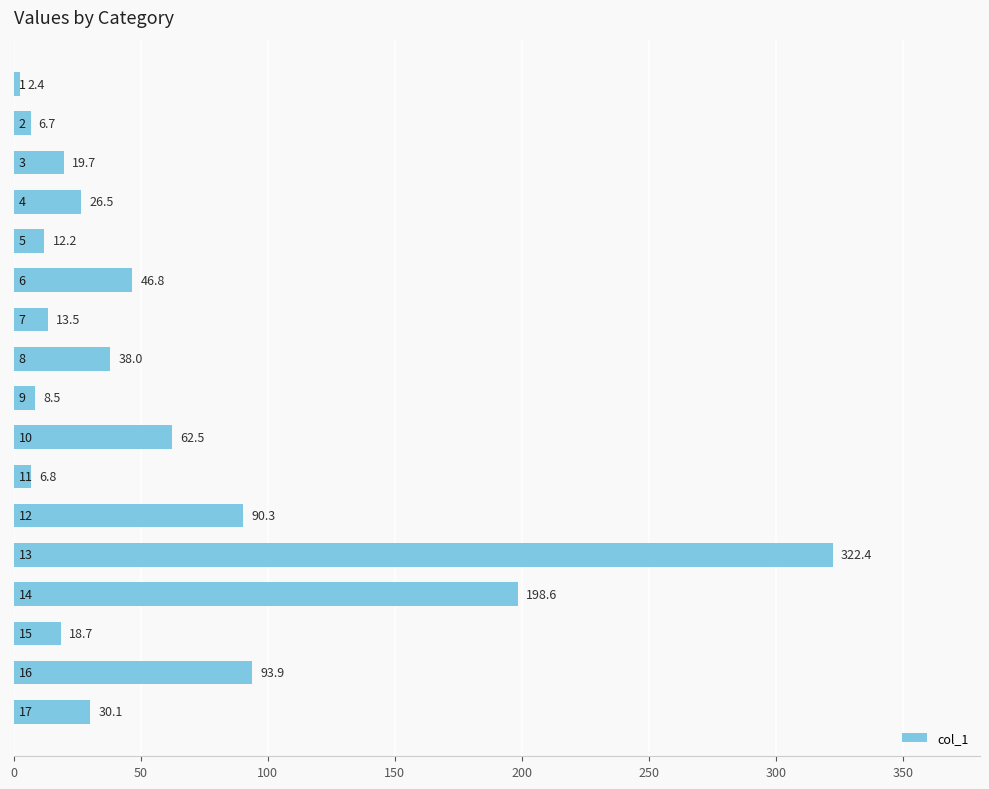

What is the difference between the maximum and minimum values?

320.0